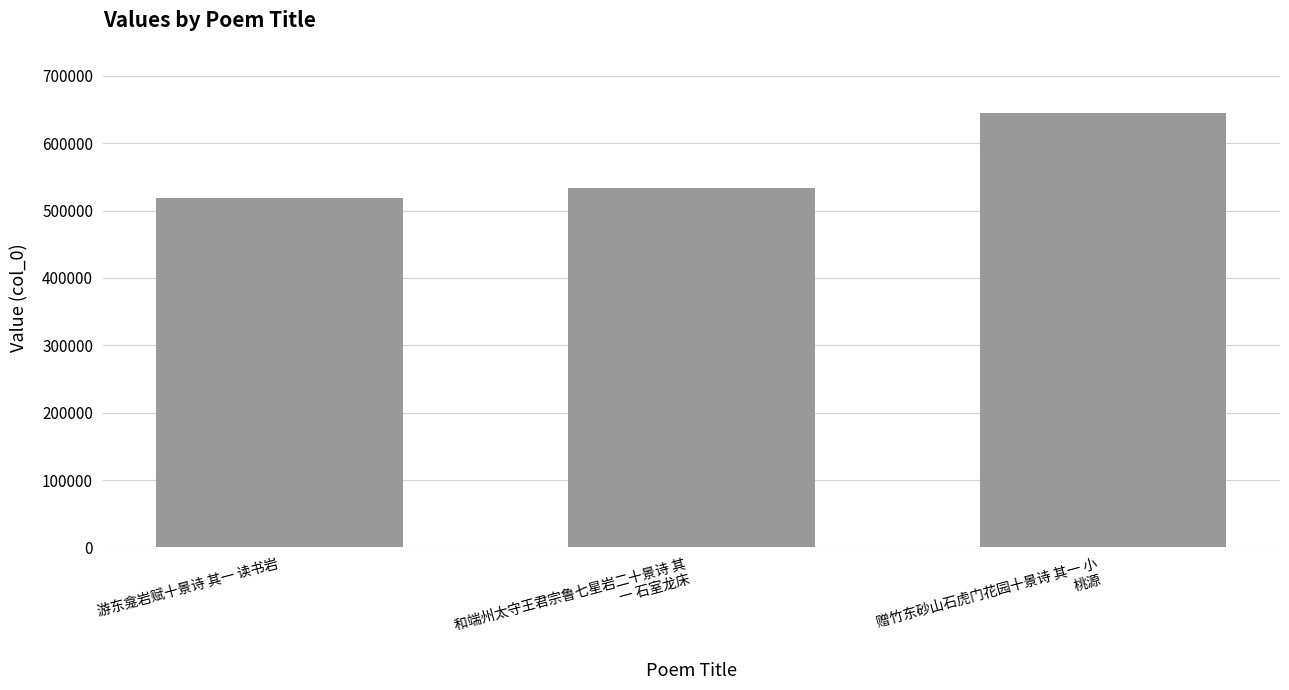

The value at 赠竹东砂山石虎门花园十景诗 其一 小
桃源 is 644957. True or false?

True